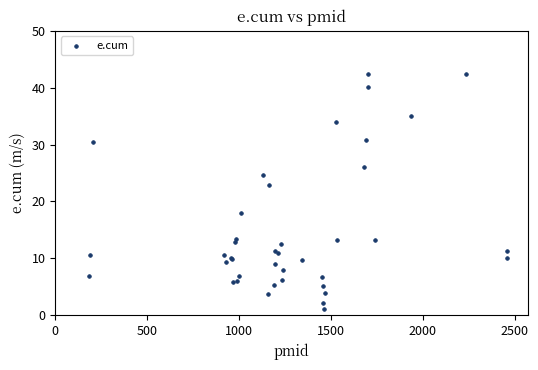

What Y value in the scatter plot is closest to 21?

22.9